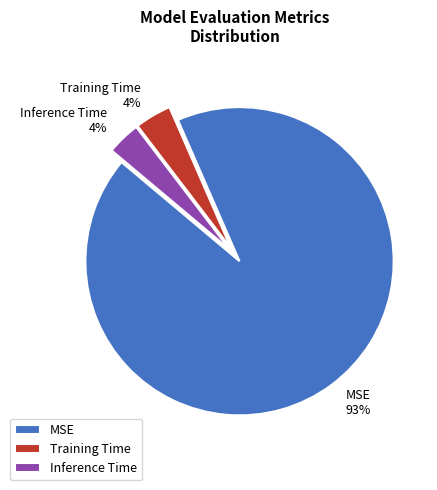

Is it true that Inference Time is 4% of the pie?

True